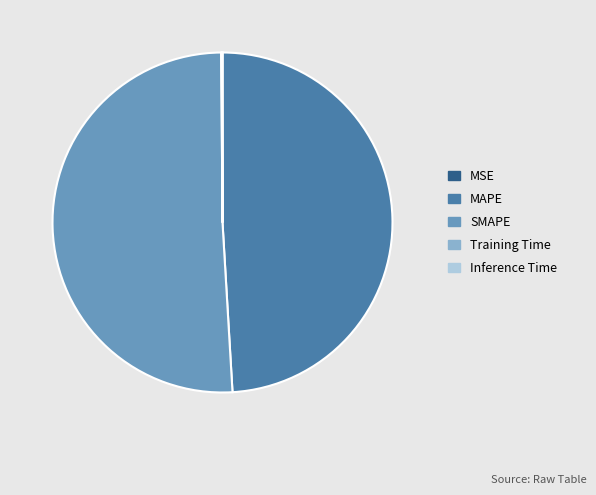

Which category accounts for the majority?

SMAPE